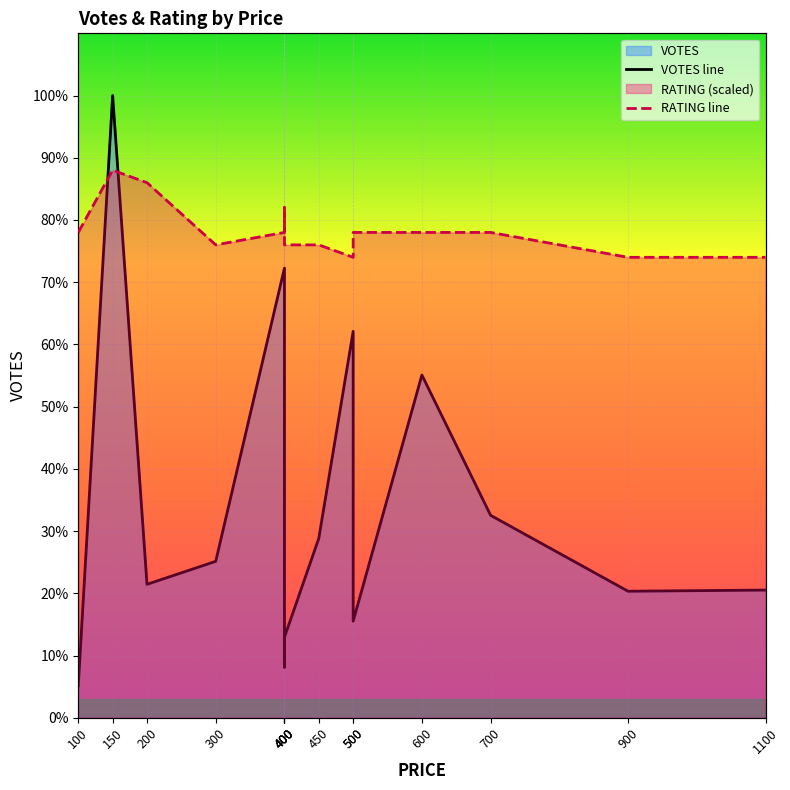

Which series ends up on top after the final intersection of VOTES and RATING?

RATING